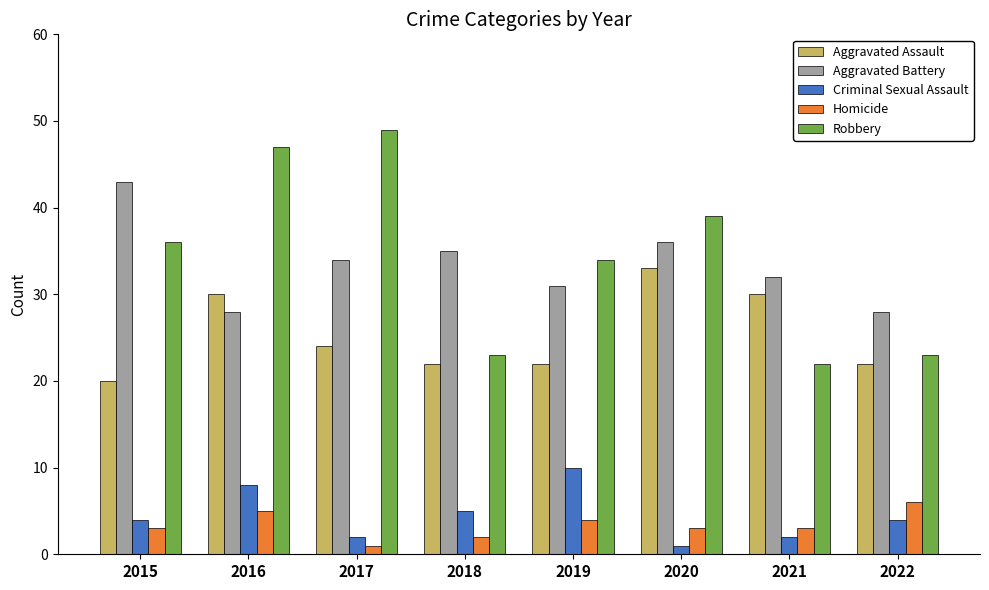

Count the number of categories in the chart.

8